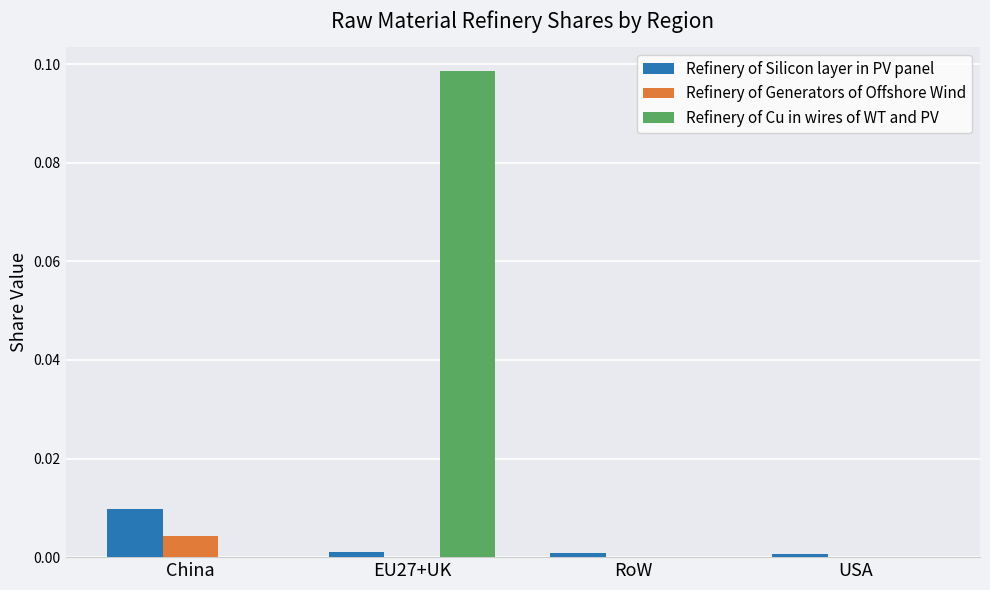

Which series has the largest total across all categories?

Refinery of Cu in wires of WT and PV